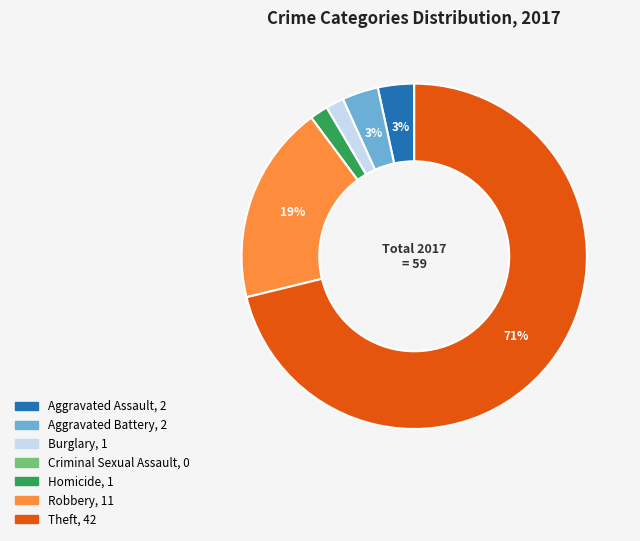

Which category accounts for the majority?

Theft